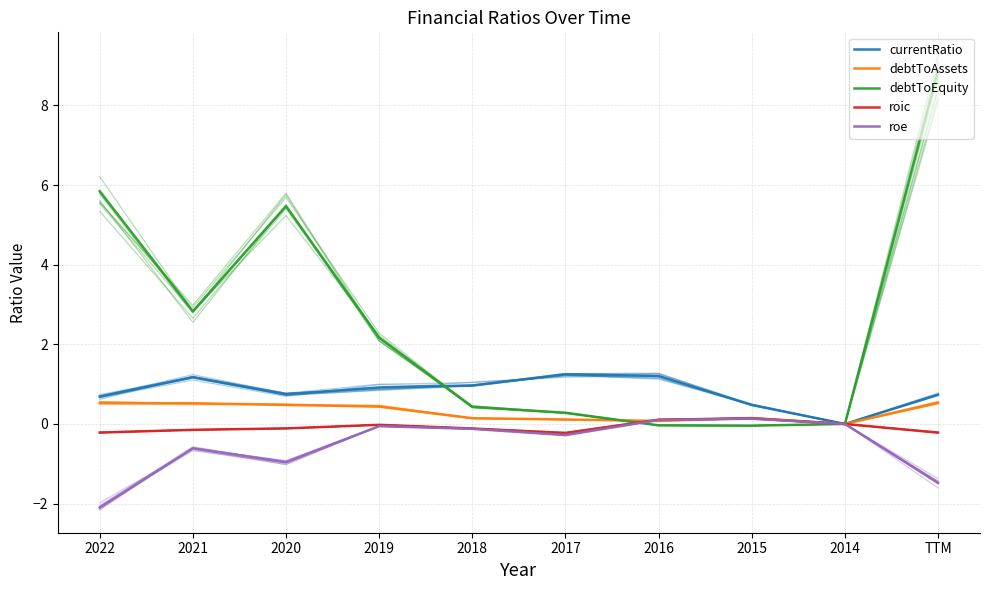

True or false: roe and debtToAssets intersect in this chart.

True